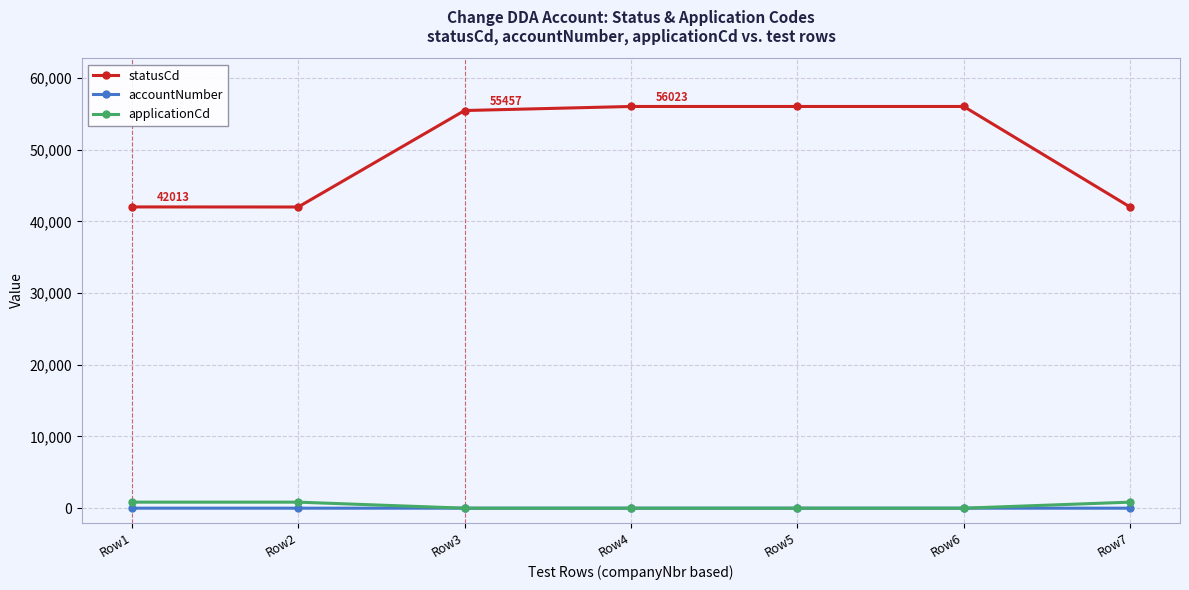

Which series has the largest total across all categories?

statusCd